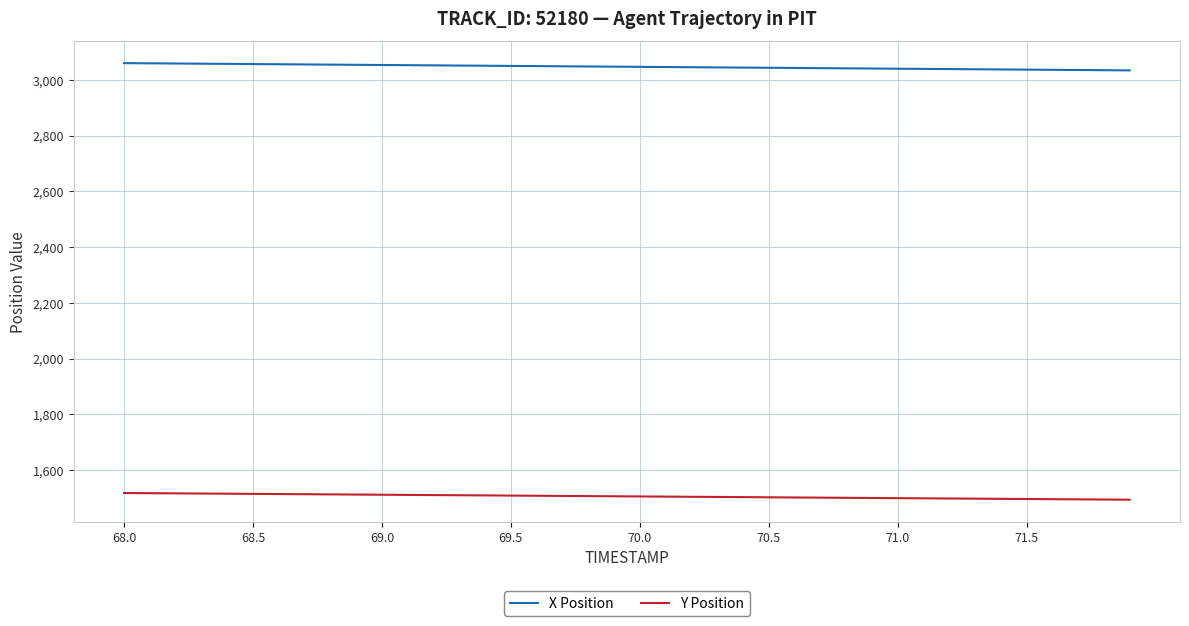

True or false: Y Position and X Position cross at least once.

False